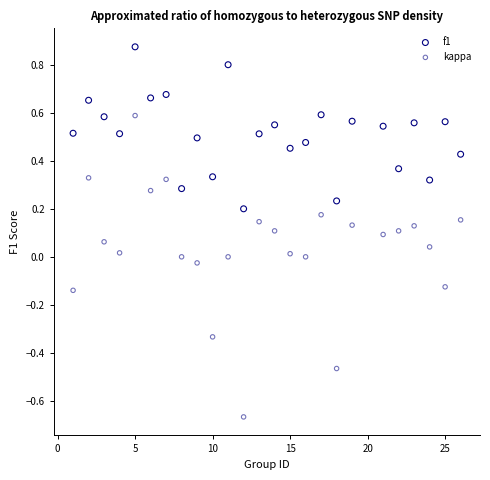

Which series has the widest spread of Y values?

kappa